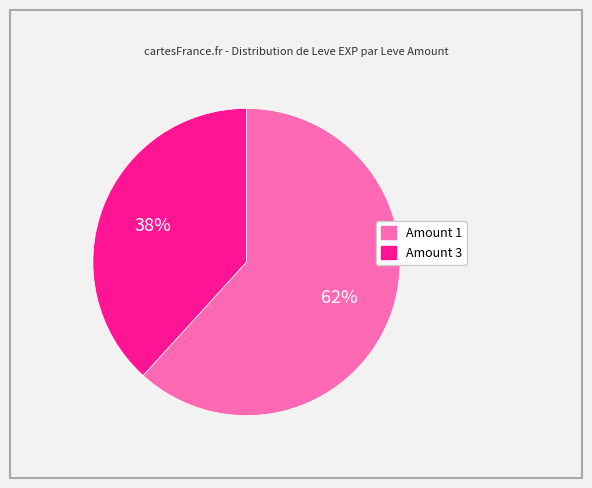

To the nearest percent, what is the difference between the largest and smallest slice percentages?

24%